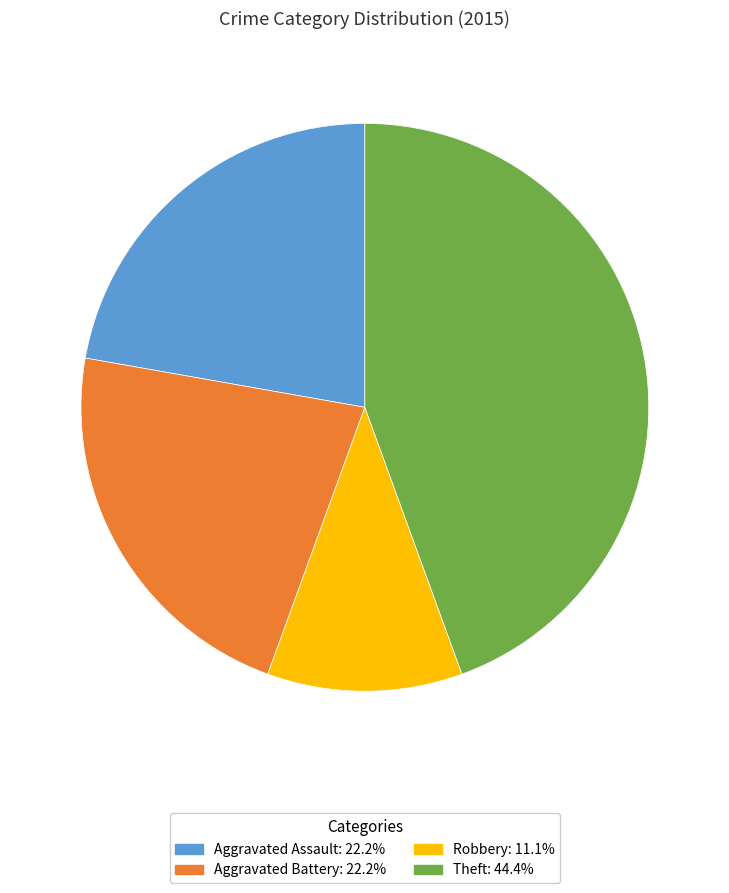

Is there any slice that represents more than half of the pie?

No